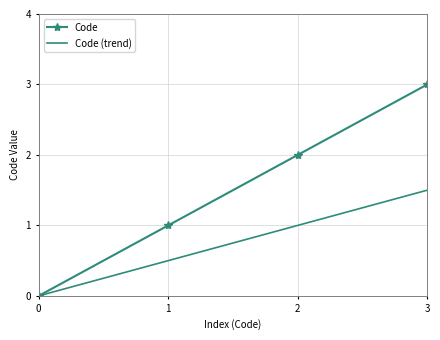

Which category has the lowest value in the Code series?

0